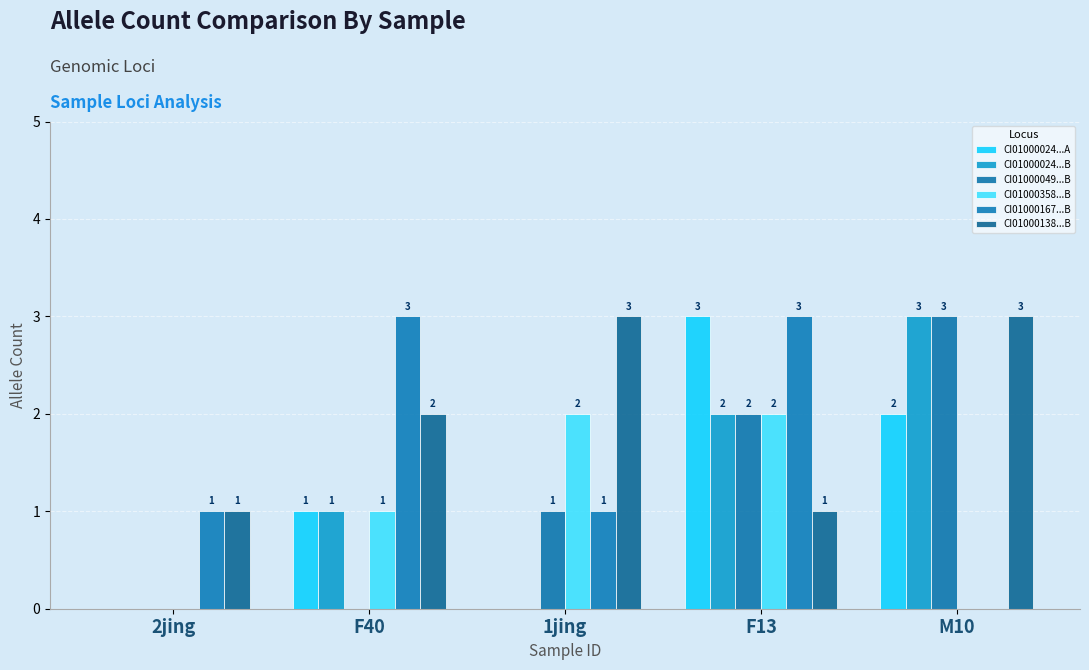

Count the number of data series in this chart.

6